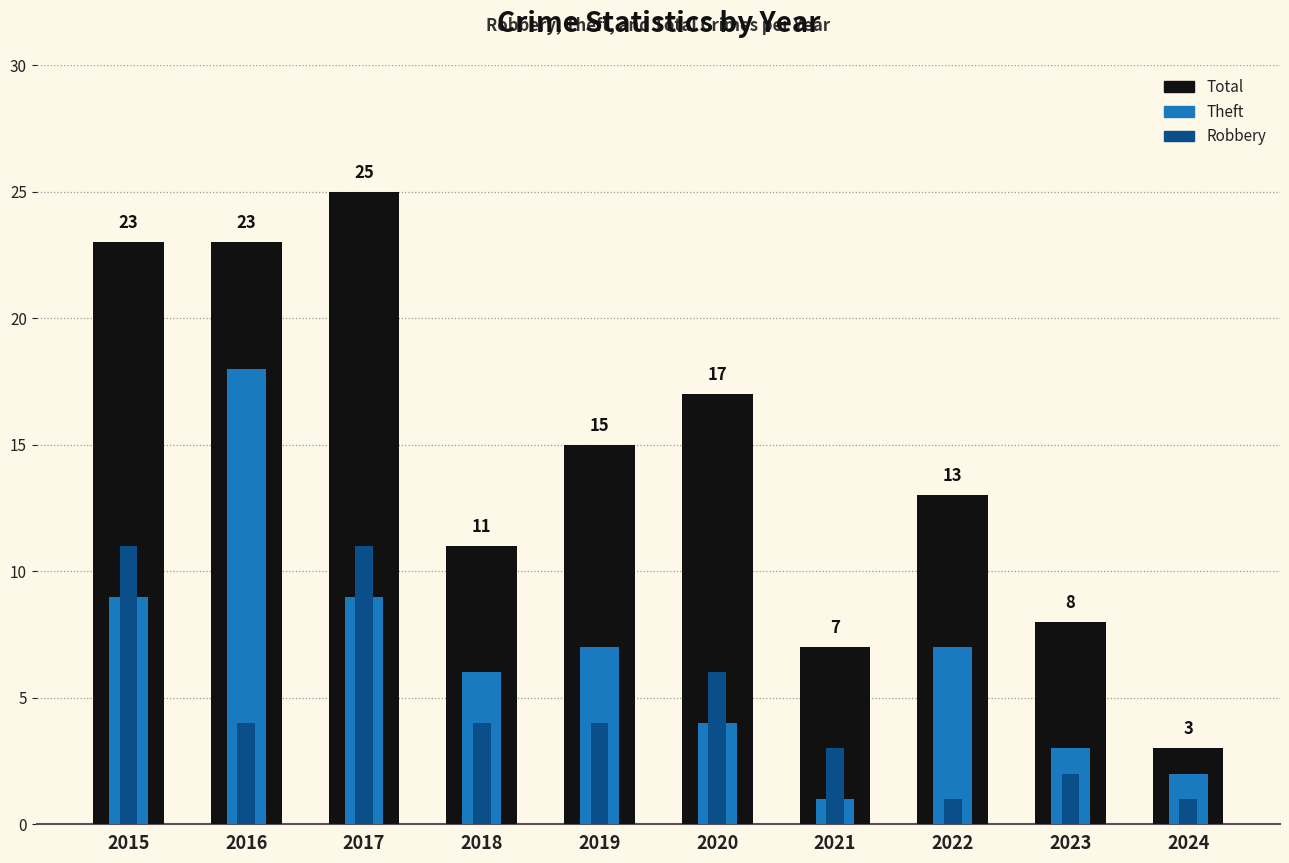

What is the maximum value for Robbery?

11